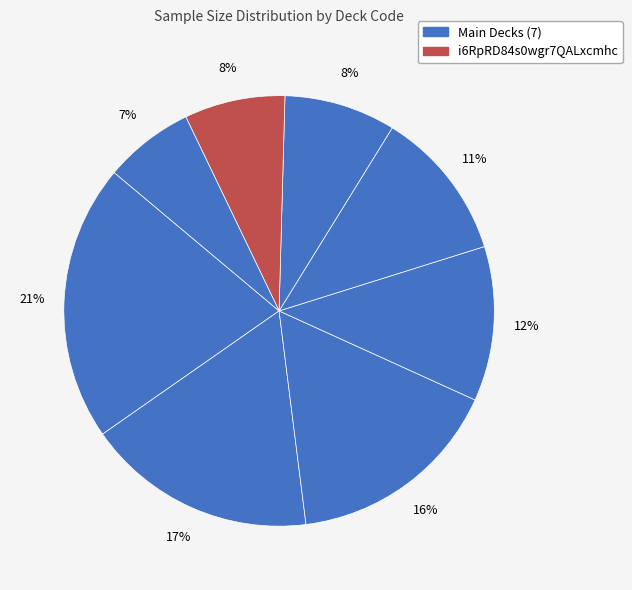

Count the number of slices in the pie.

8